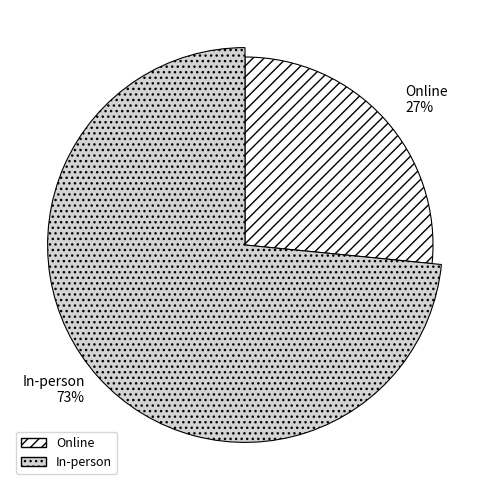

Which slice is the largest?

In-person